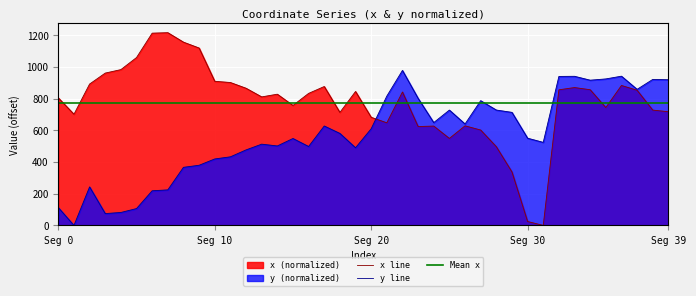

What is the maximum value for y line?

977.4